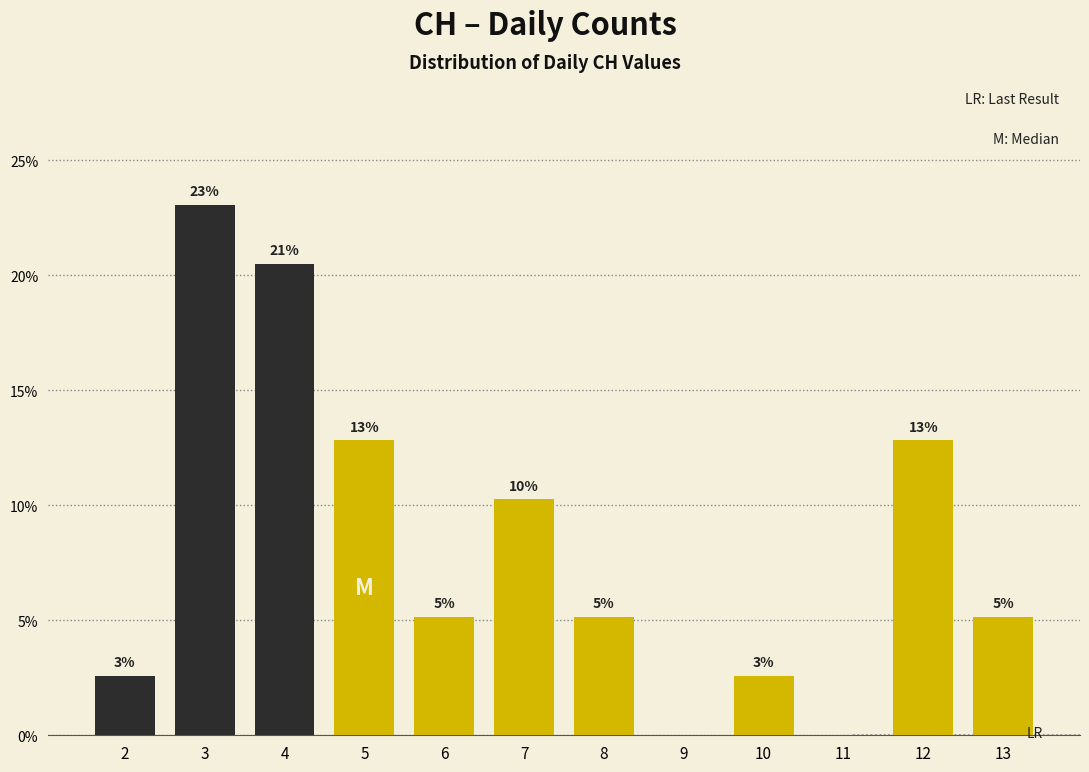

Are the bars horizontal?

No